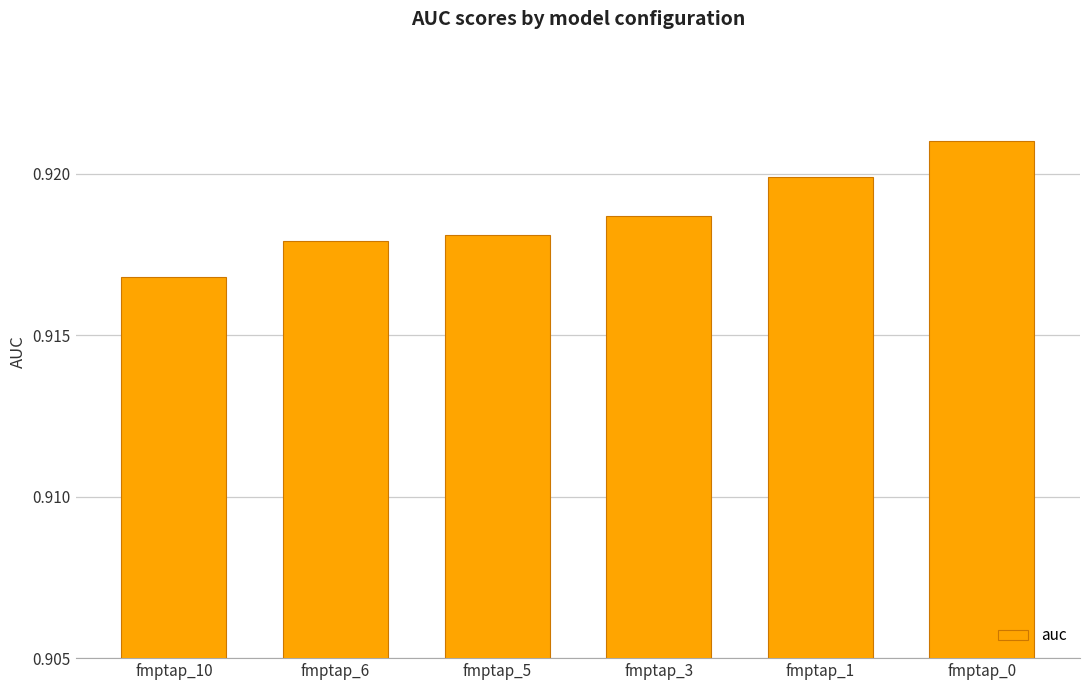

Between fmptap_10 and fmptap_5, which is larger?

fmptap_5